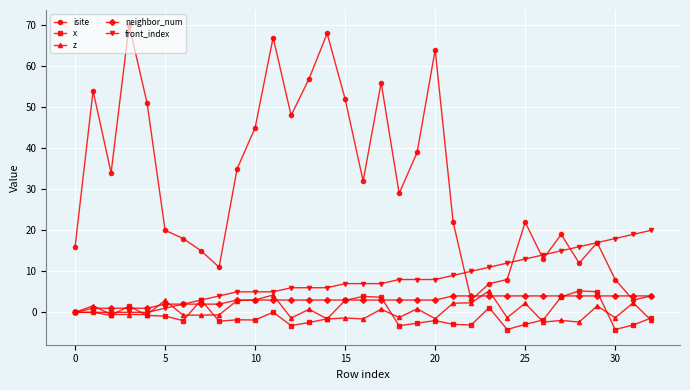

Which series has the widest spread of values?

isite